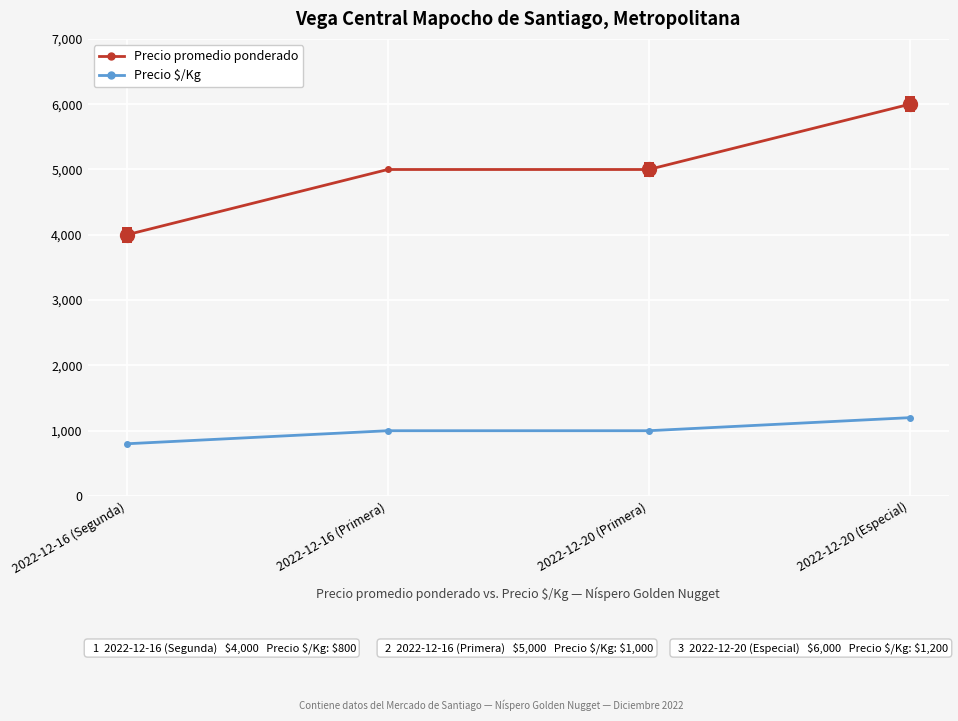

List the series in order of their peak value, highest first.

Precio promedio ponderado, Precio $/Kg